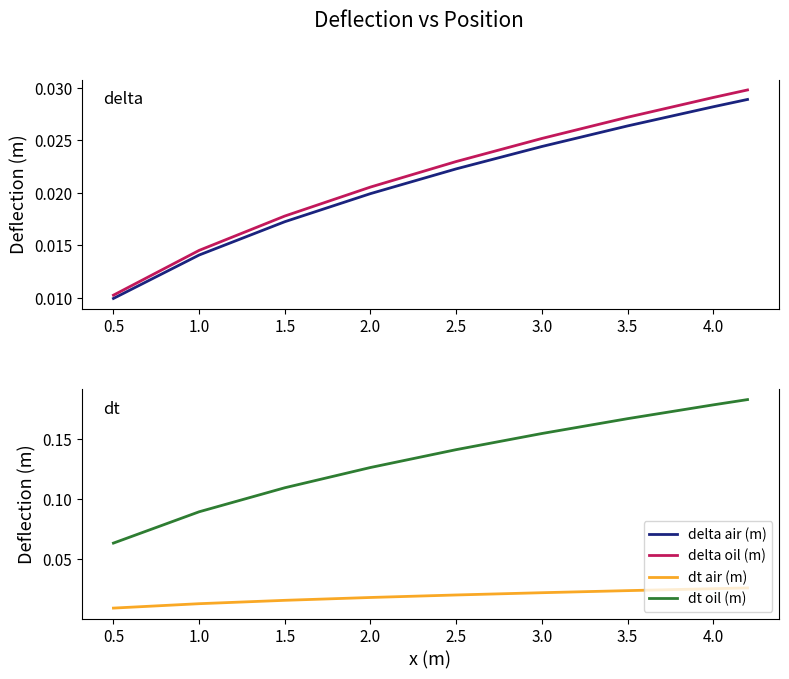

What is the total value across all series at 1.0?

0.1